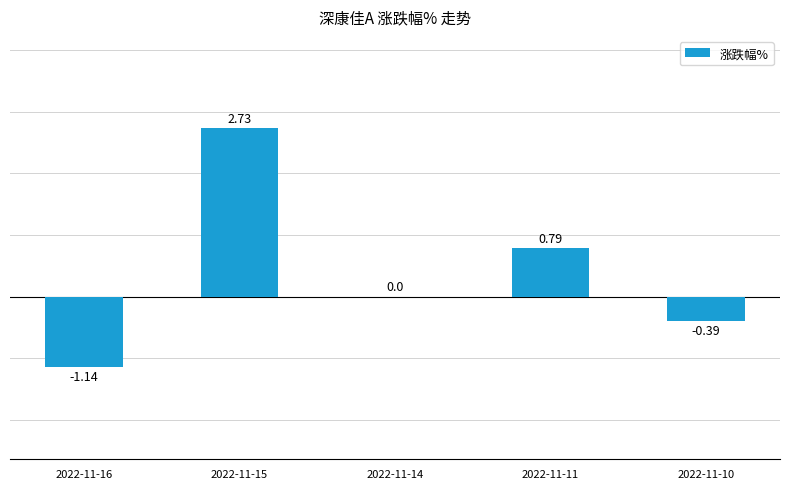

Count the number of categories in the chart.

5